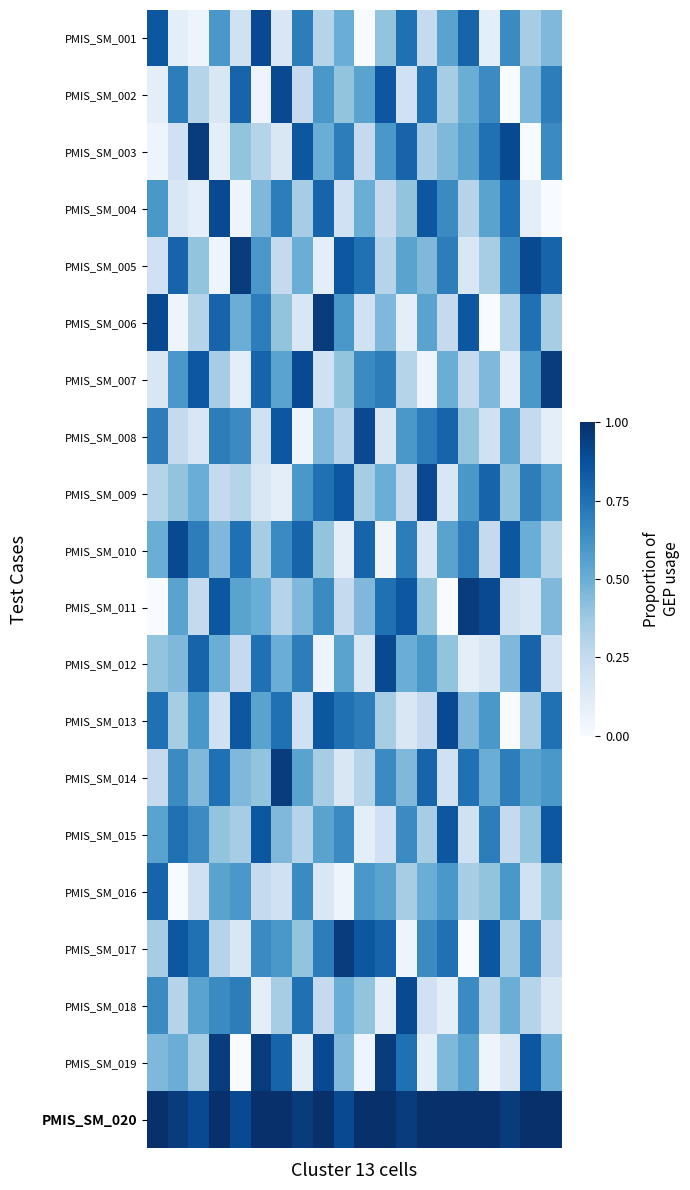

How many distinct data groups are displayed?

20